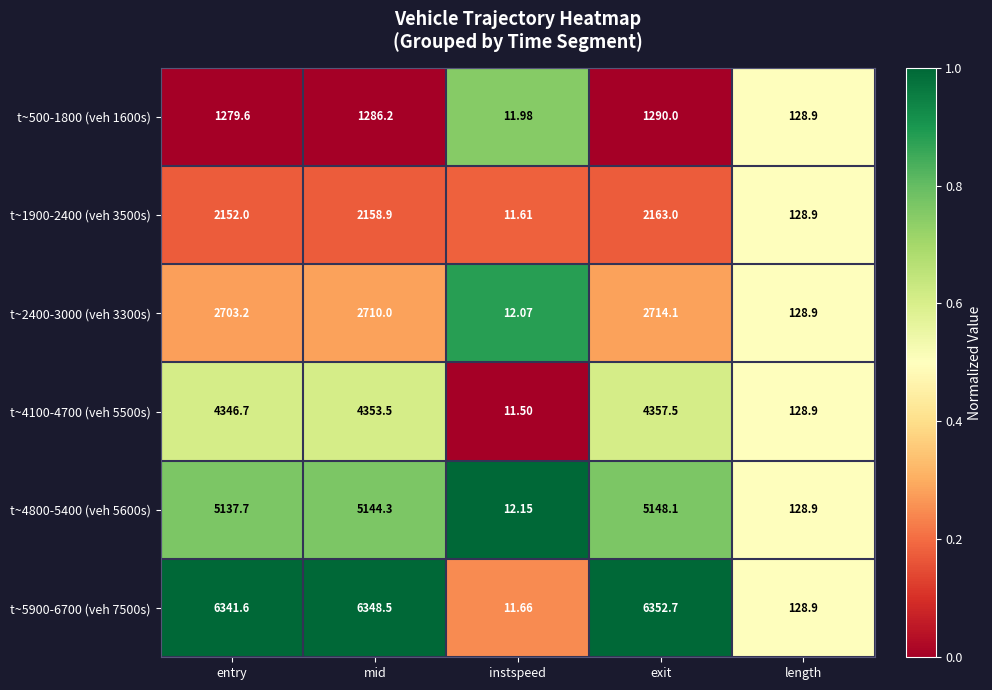

Is the value of t~1900-2400 (veh 3500s) at mid greater than the value of t~2400-3000 (veh 3300s) at exit?

No